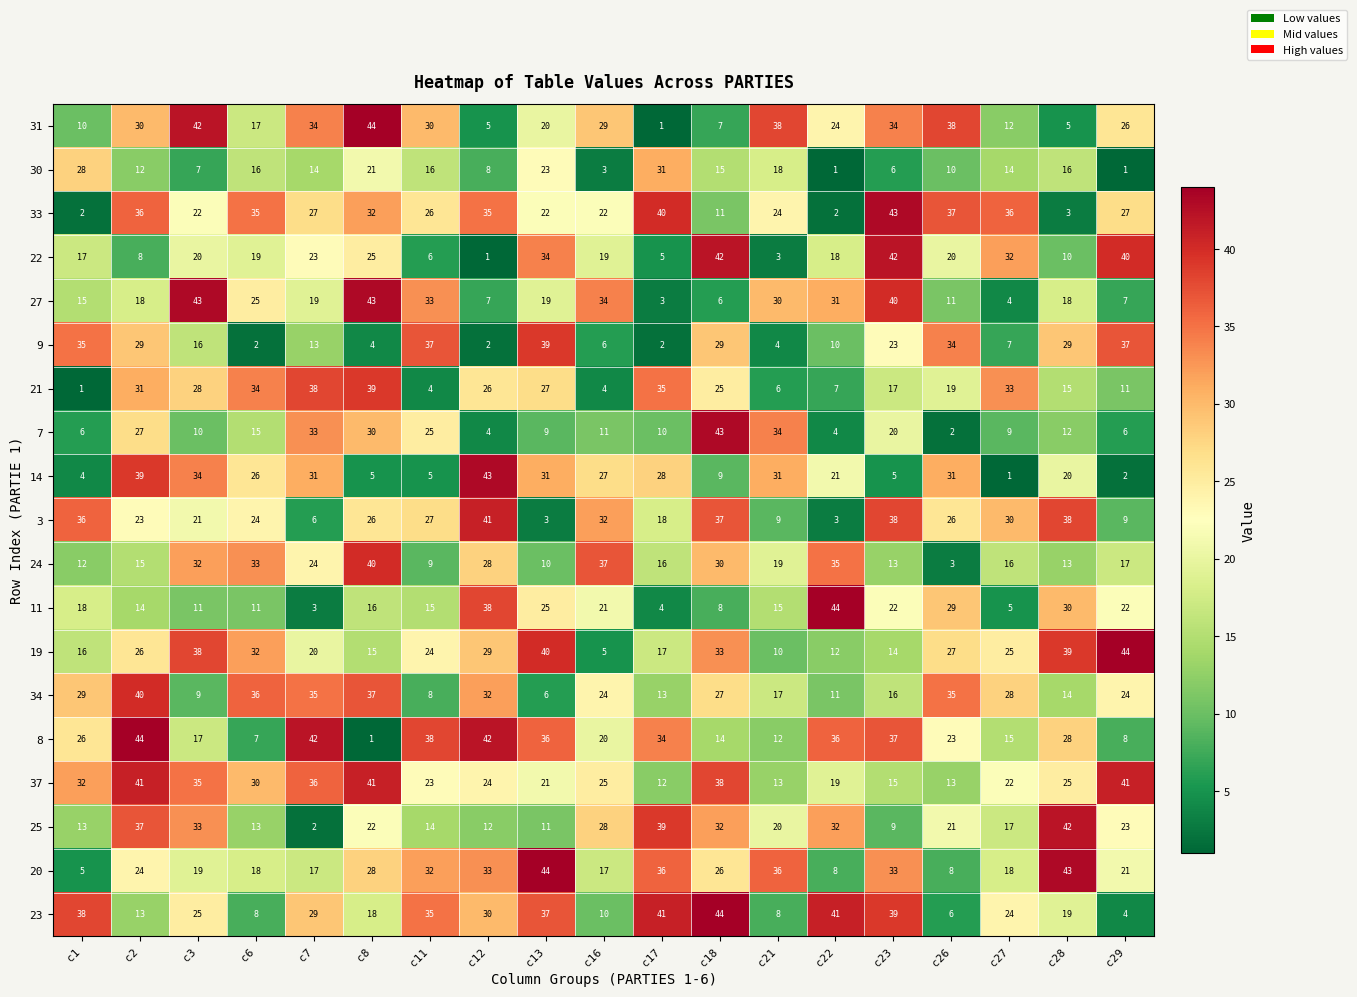

At c28, list the series in order from smallest to largest.

33, 31, 22, 7, 24, 34, 21, 30, 27, 23, 14, 37, 8, 9, 11, 3, 19, 25, 20